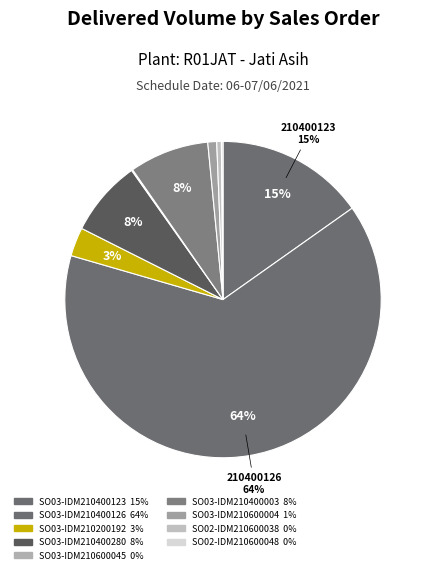

To the nearest percent, what is the combined percentage of SO03-IDM210400126 and SO03-IDM210400280?

72%